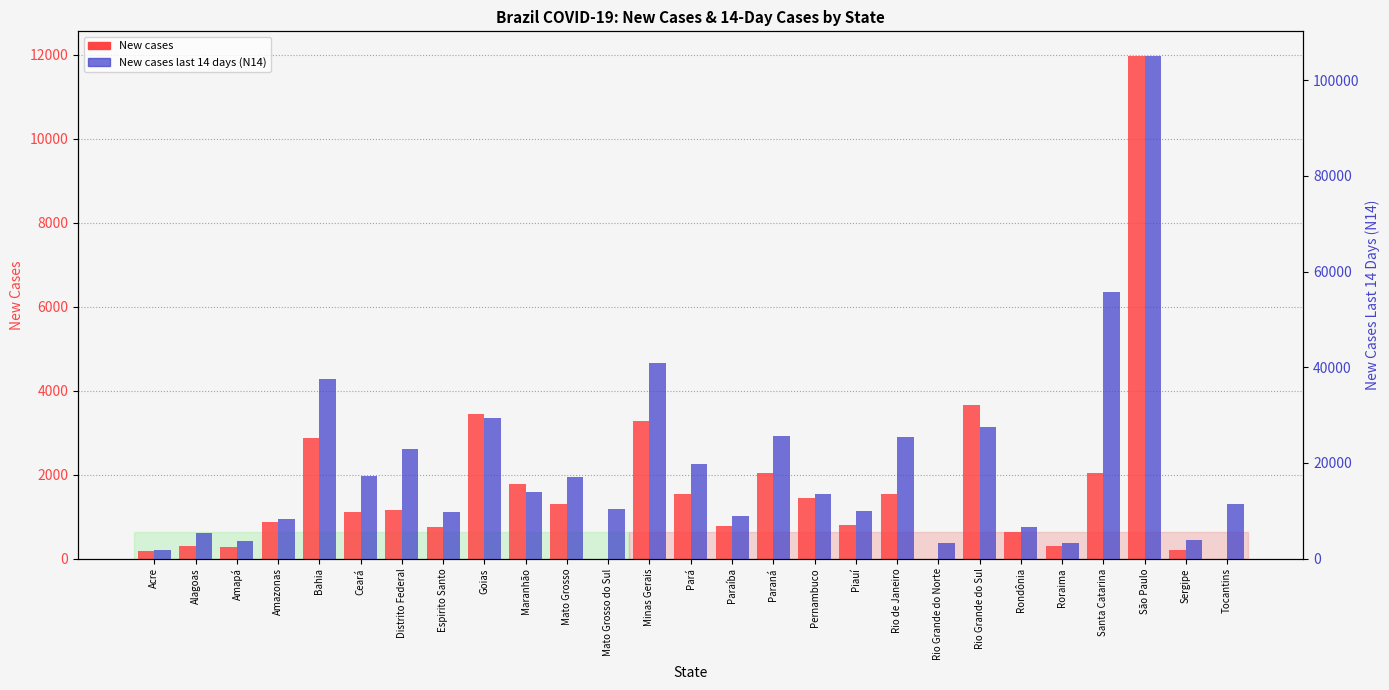

What is the difference between the New cases last 14 days (N14) values at Amapá and Sergipe?

275